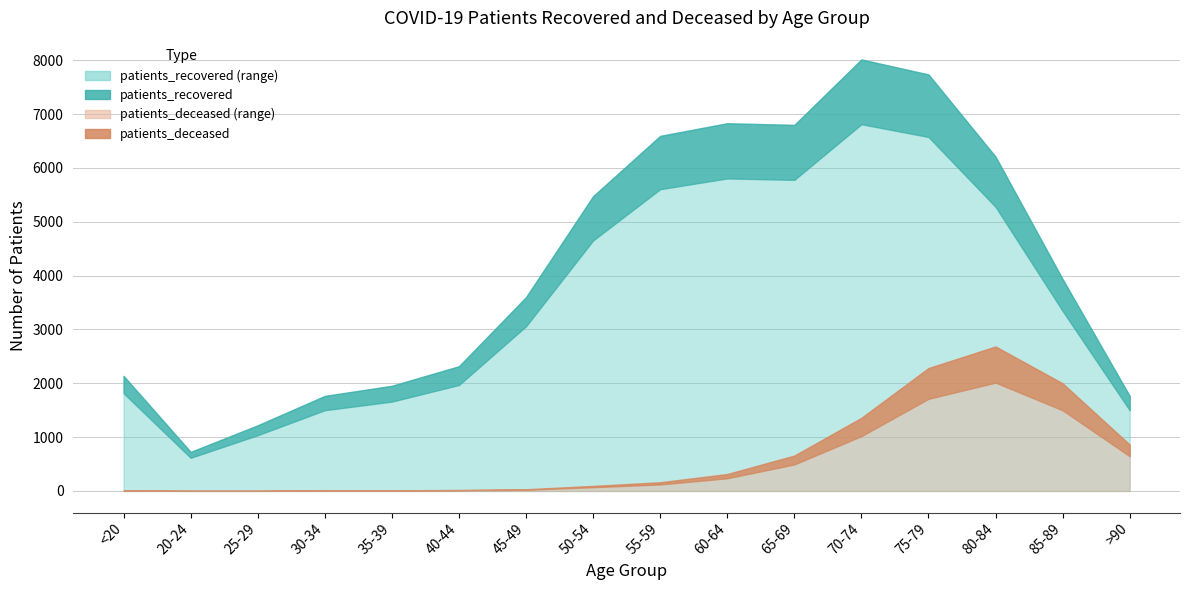

Count the number of categories in the chart.

16